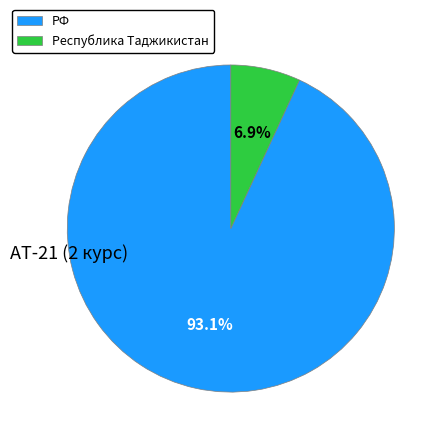

Which category accounts for the majority?

РФ